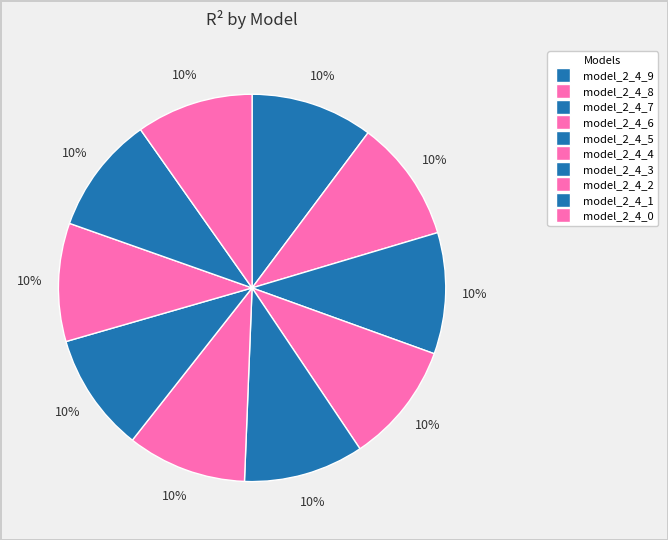

The model_2_4_2 slice represents 4% of the pie. True or false?

False